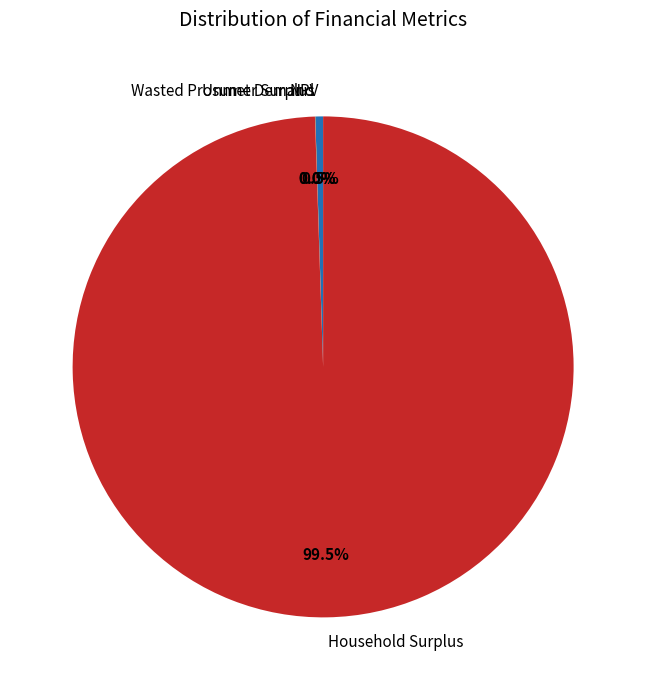

Which category has the biggest portion of the pie?

Household Surplus